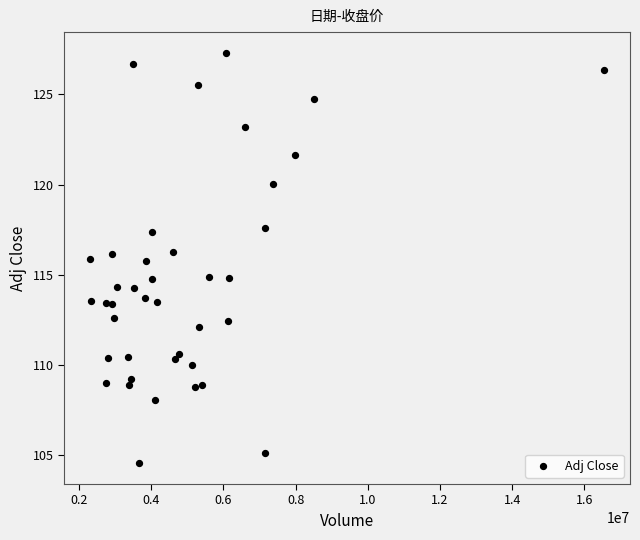

What is the range of X values (max minus min)?

14260800.0